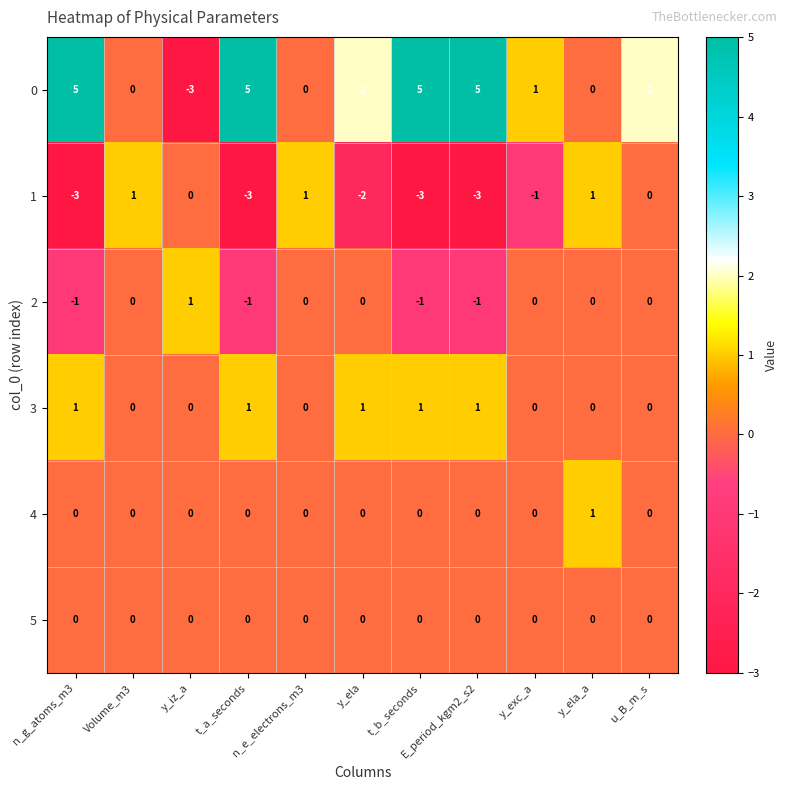

What is the maximum value shown in the chart?

5